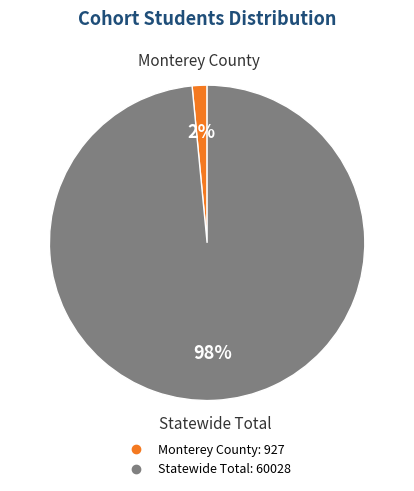

To the nearest percent, what portion does Monterey County represent?

2%